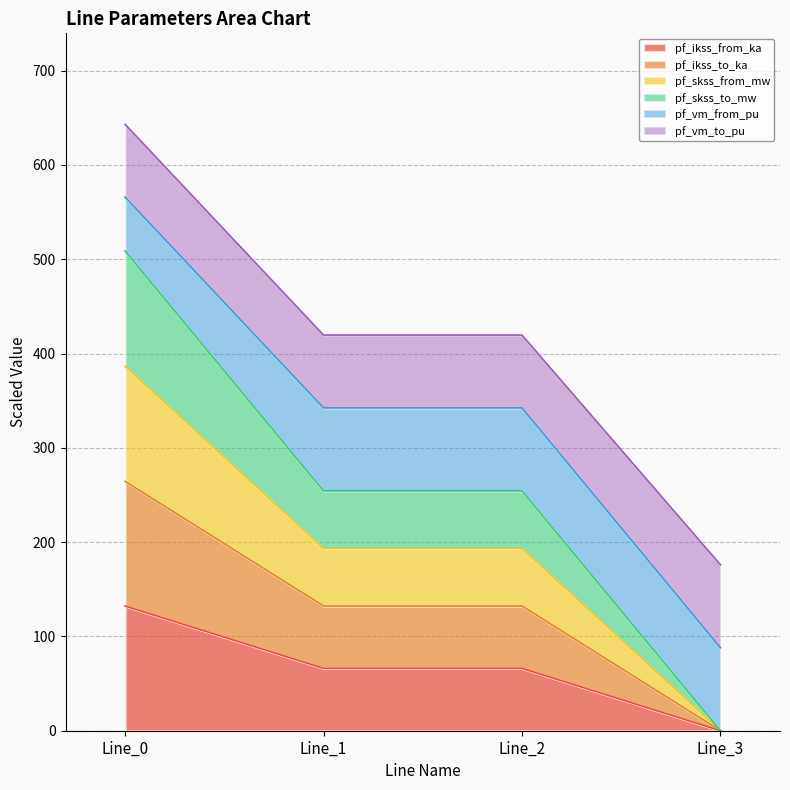

How many categories are shown in the chart?

4